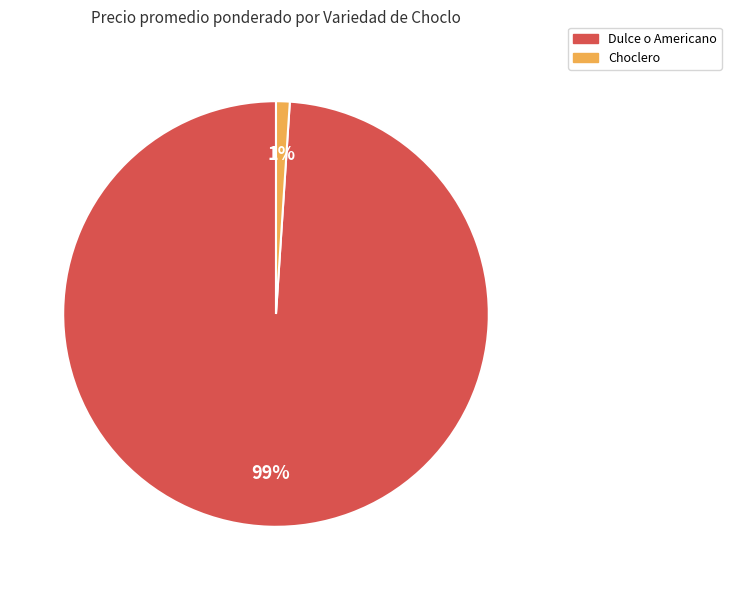

To the nearest percent, what is the difference between the largest and smallest slice percentages?

98%